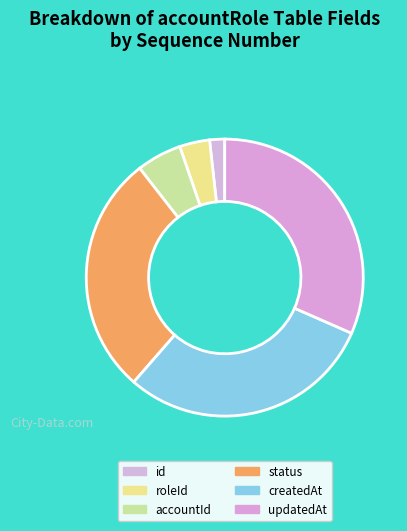

Which category has the biggest portion of the pie?

updatedAt